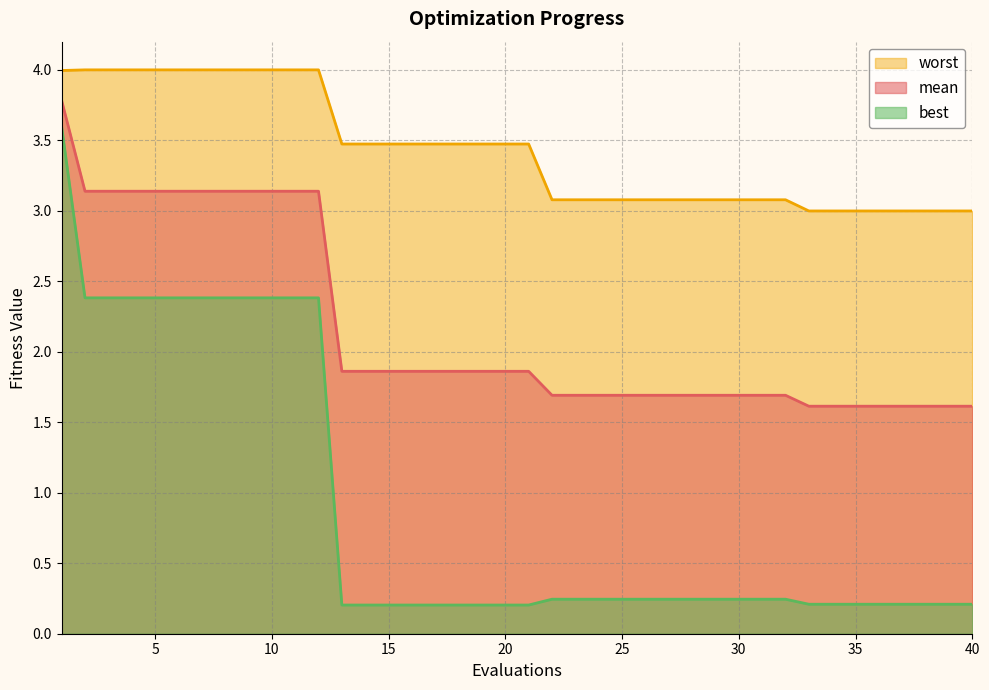

How many distinct data groups are displayed?

3